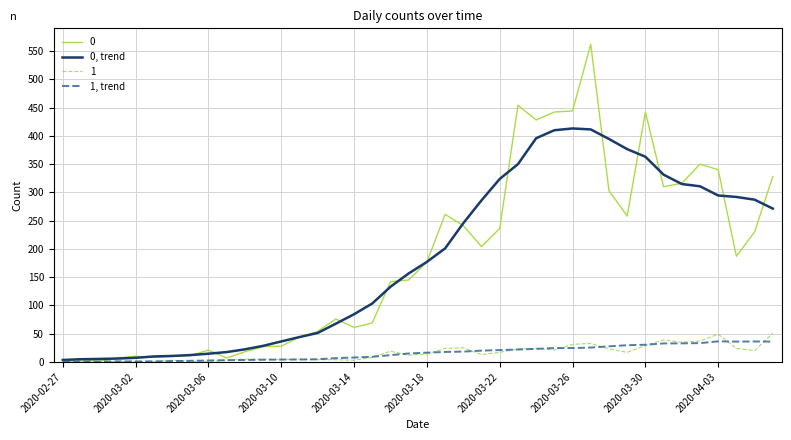

Which series has the largest range (max minus min)?

0